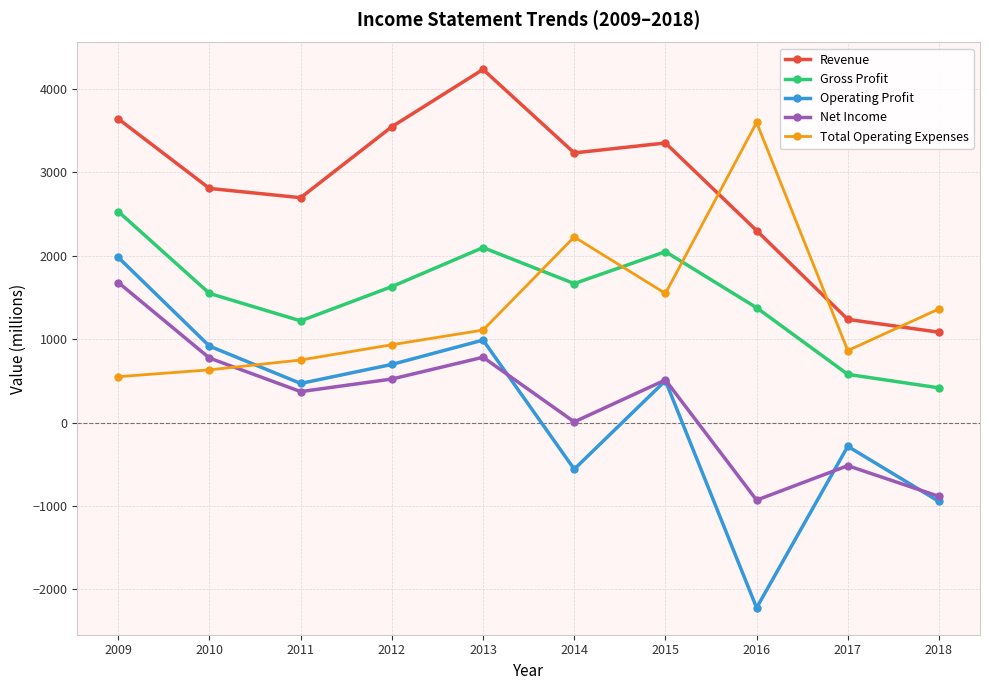

At which category does Gross Profit reach its first local peak?

2013